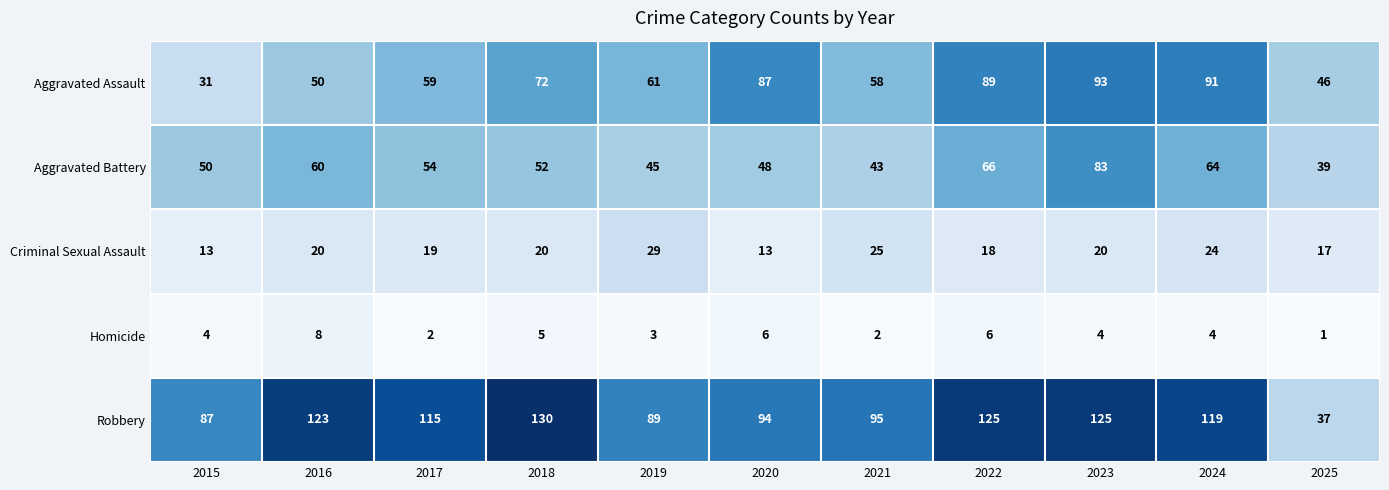

What is the lowest value of the Robbery series?

37